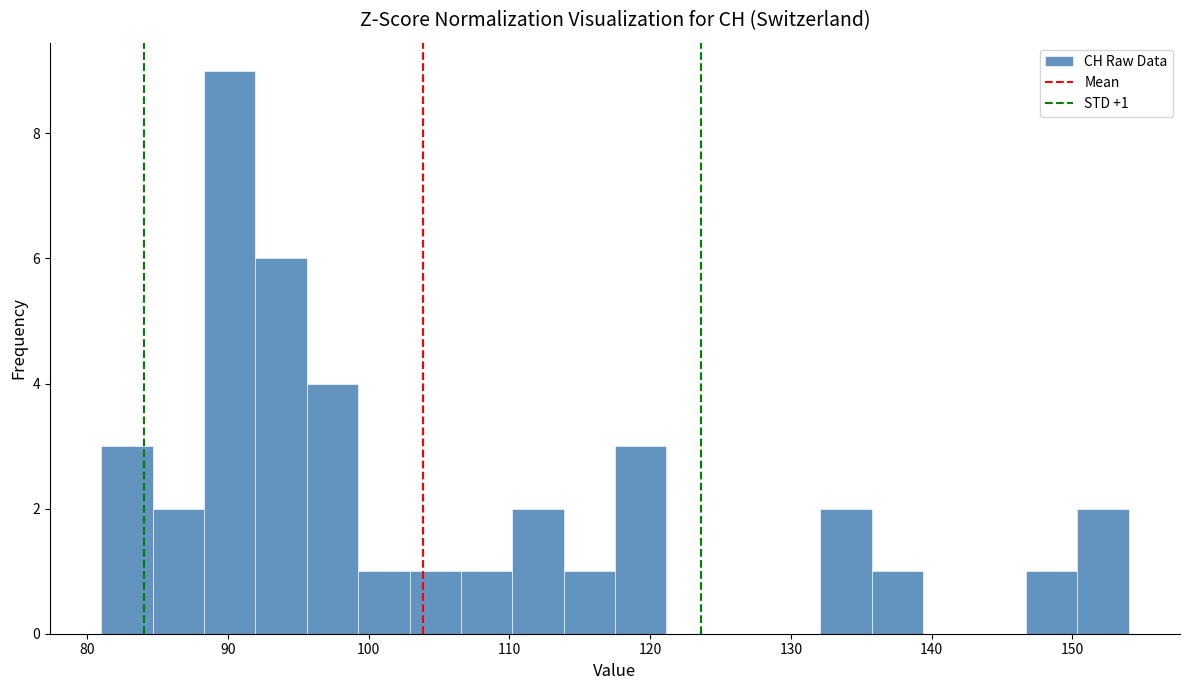

Read against the x-axis, roughly where is the centre of the tallest bar?

90